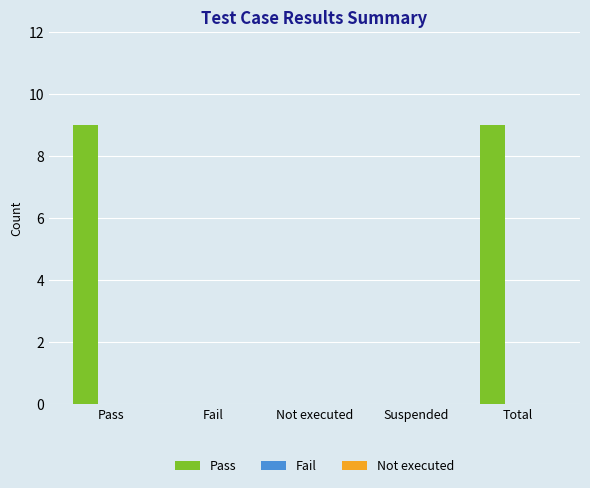

What is the change in value from Fail to Total?

+9